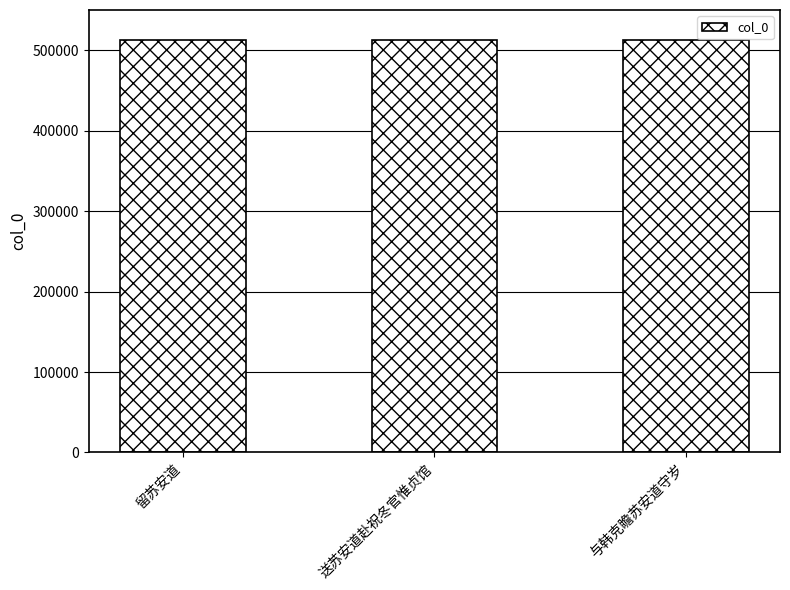

What is the maximum value shown in the chart?

513007